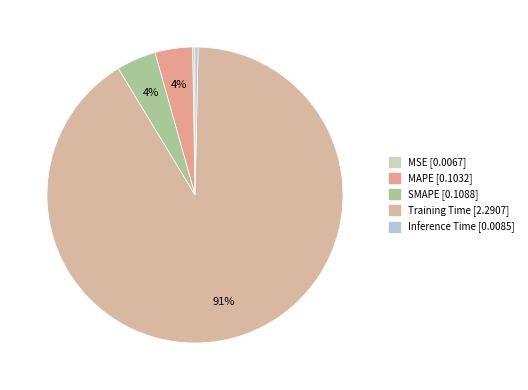

The MSE slice represents 1% of the pie. True or false?

False